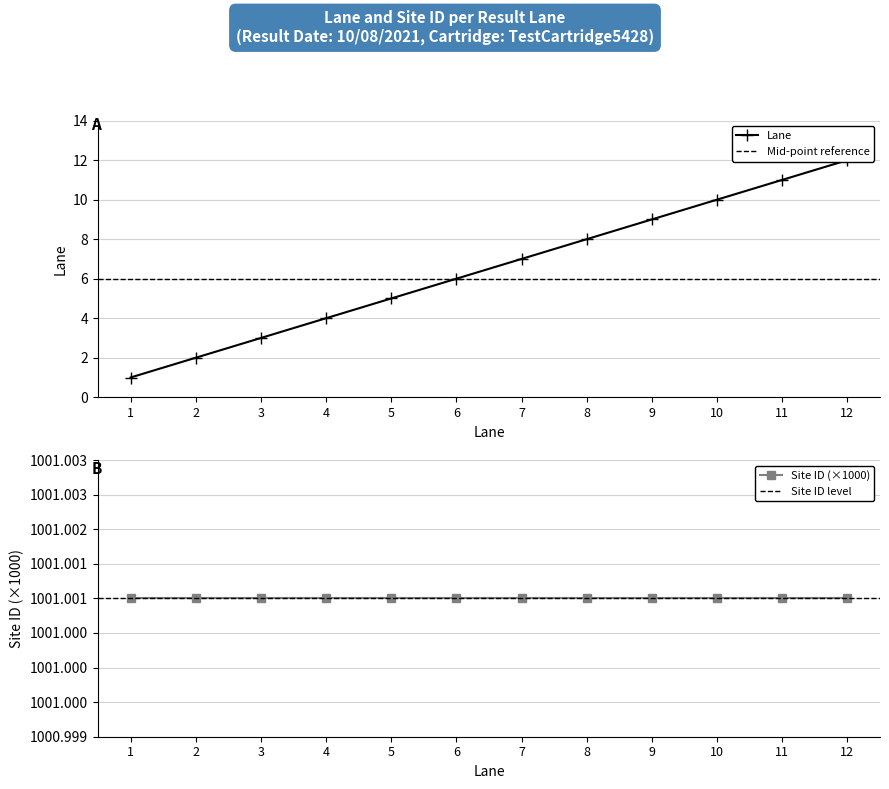

The chart shows a value of 10 at 10. True or false?

True